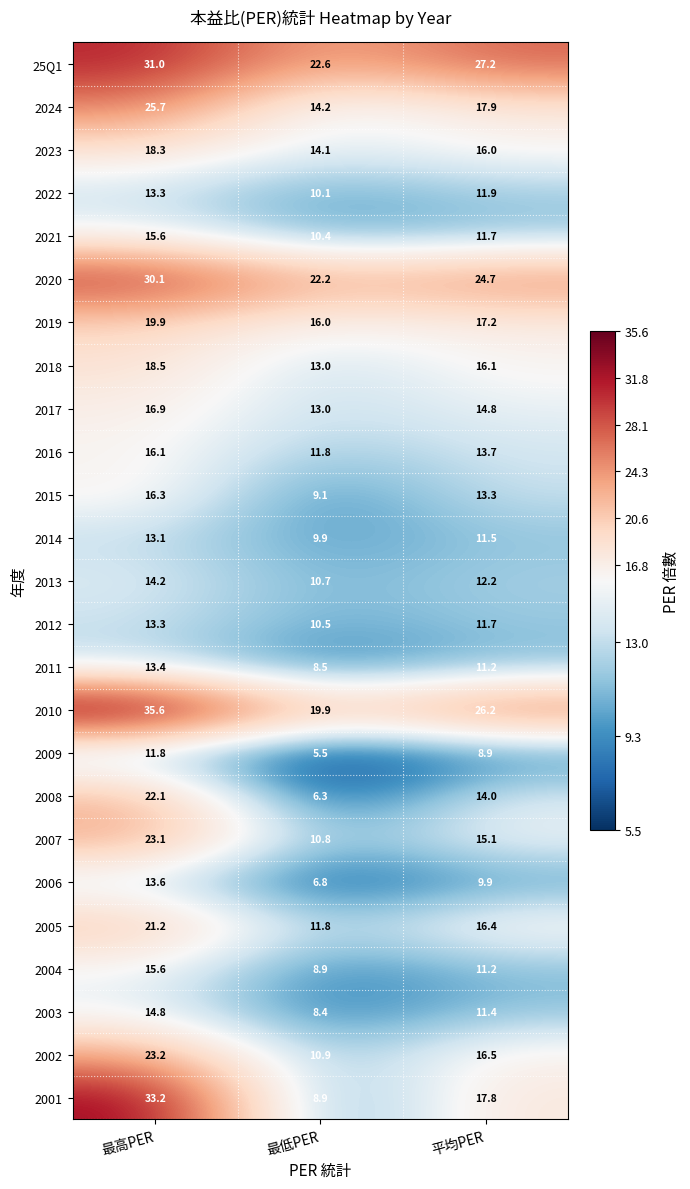

Where does the 2003 series first go above 11?

最高PER